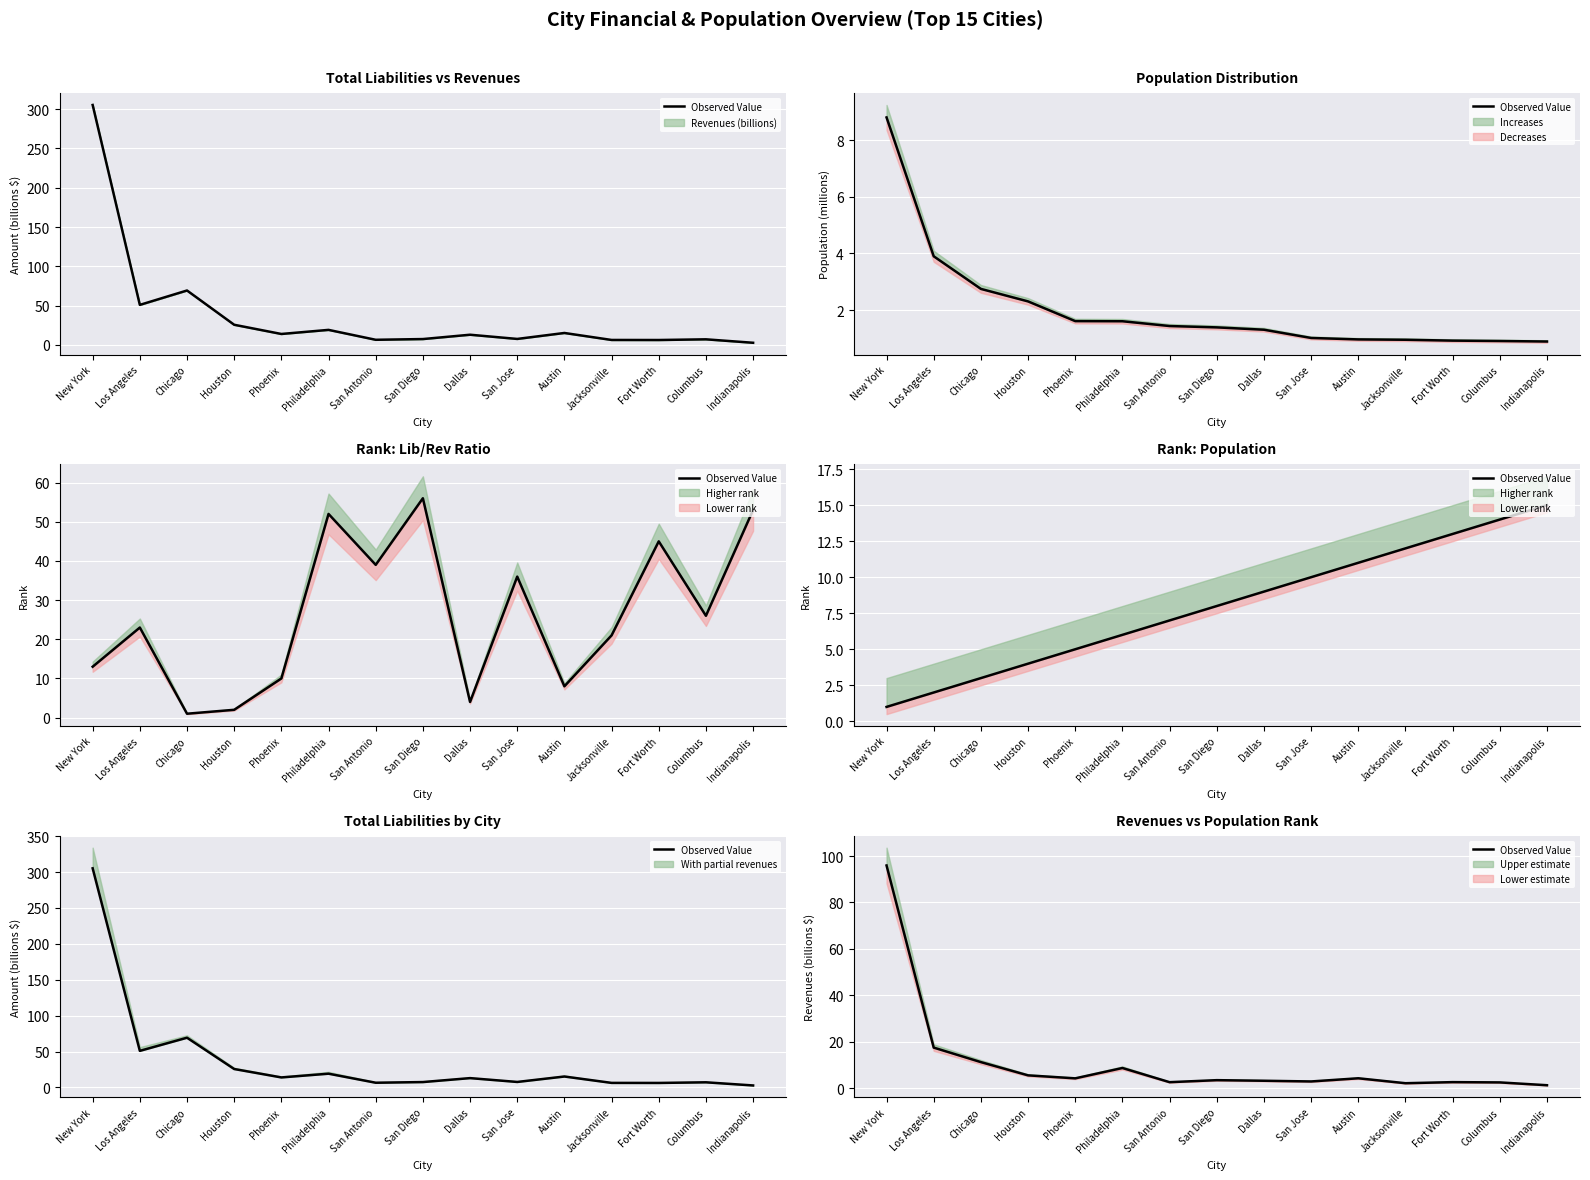

What is the difference between the maximum and minimum values?

94.7